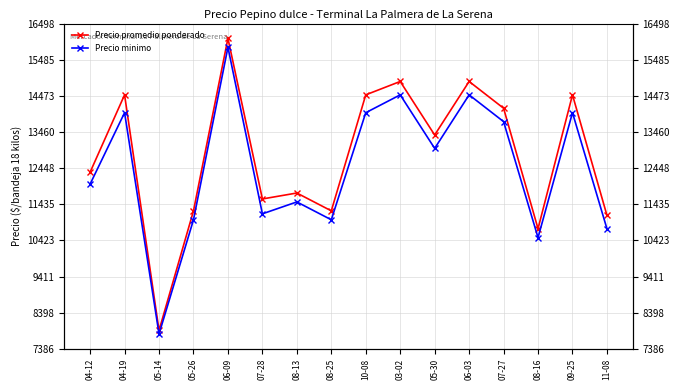

Where is the first local maximum for Precio minimo?

04-19